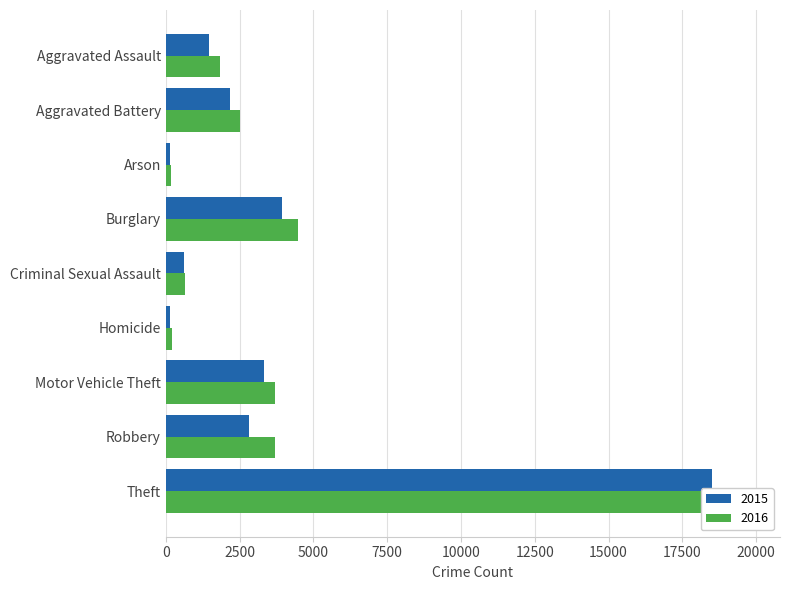

What is the spread (max minus min) of values at Criminal Sexual Assault?

35